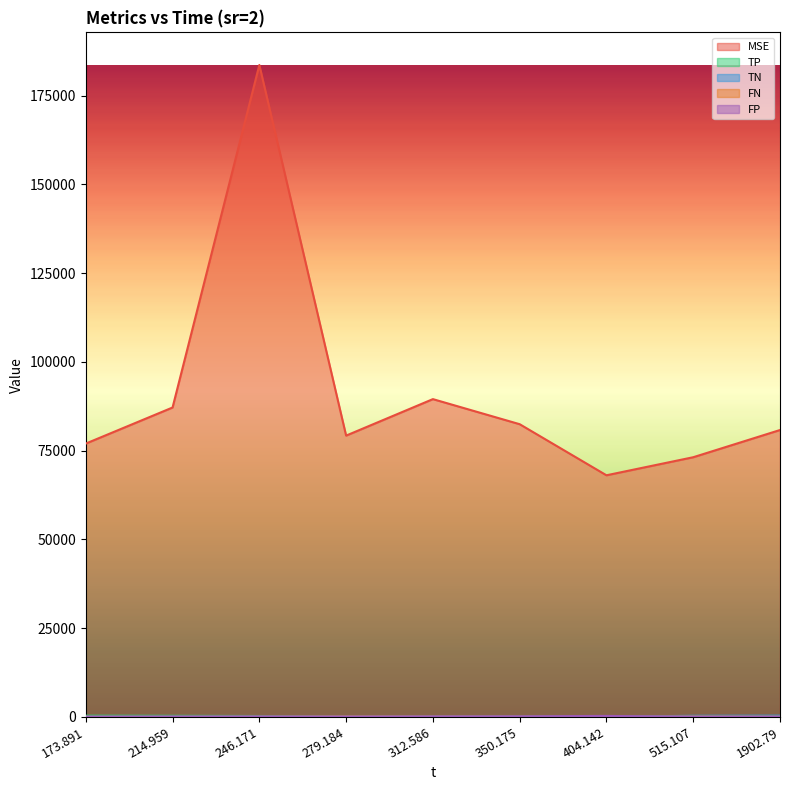

Which category has the lowest value in the TP series?

515.107